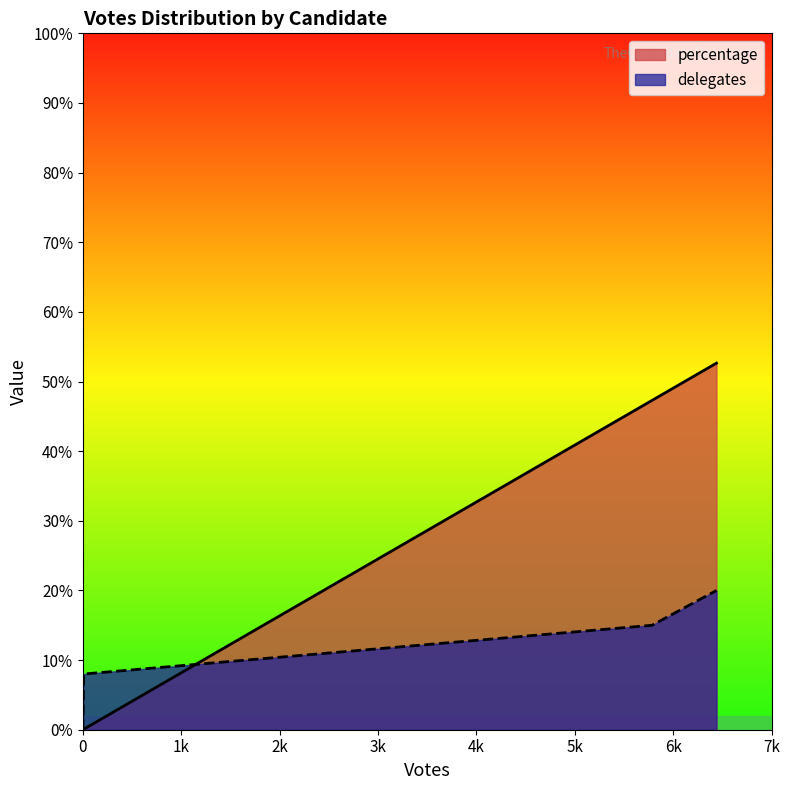

Is it true that percentage equals 69.7 at Uncommitted?

False